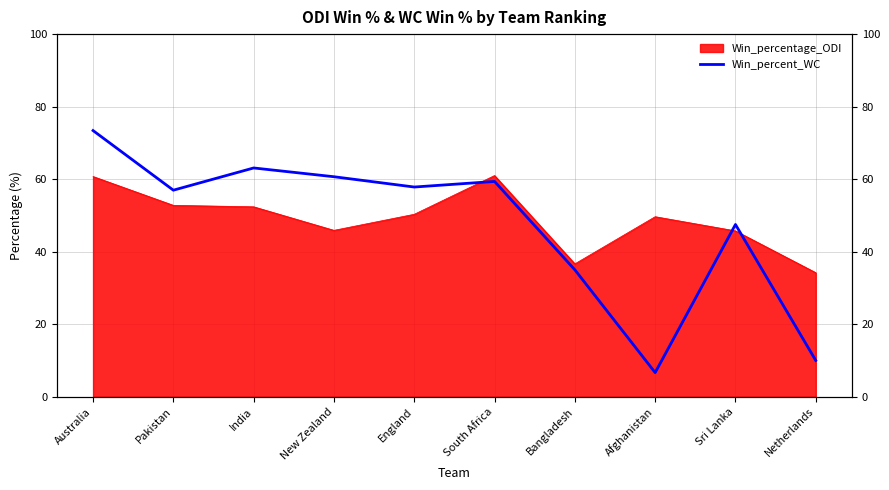

At which label is the value closest to 40?

Bangladesh